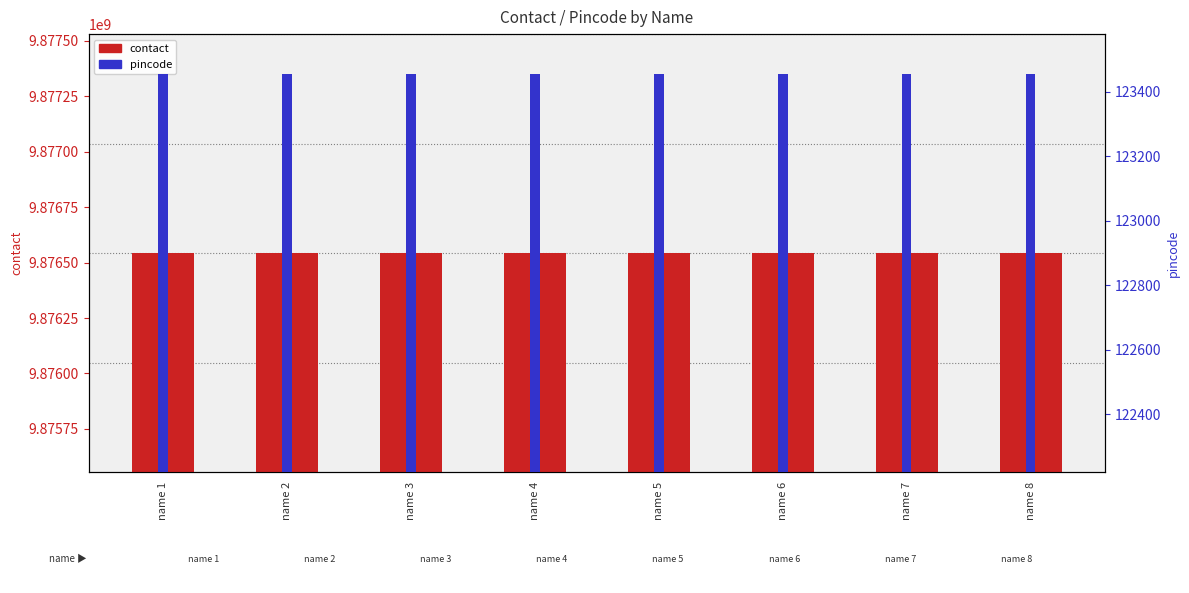

What is the lowest value of the contact series?

9876543210